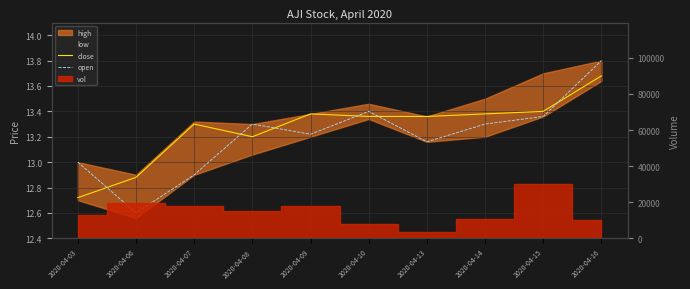

Between 2020-04-09 and 2020-04-13, which series saw the biggest shift?

open